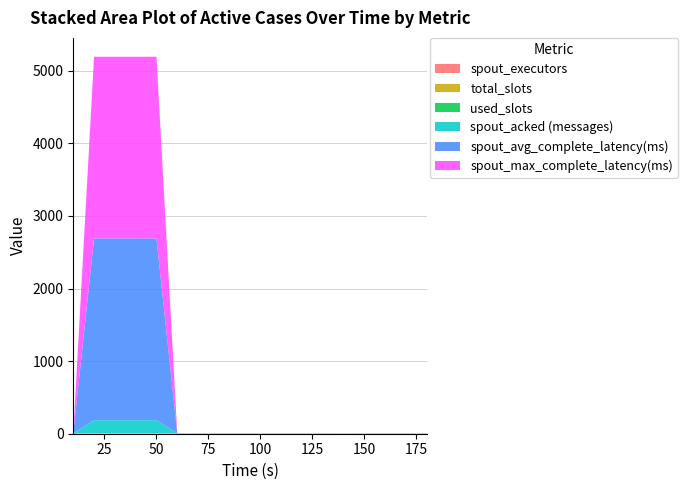

Reading left to right, list all the values displayed in this chart.

spout_executors: 10=1.0	20=1.0	30=1.0	40=1.0	50=1.0	60=1.0	70=1.0	80=1.0	90=1.0	100=1.0	110=1.0	120=1.0	130=1.0	140=0.0	150=1.0	160=1.0	170=1.0	180=1.0
total_slots: 10=4.0	20=4.0	30=4.0	40=4.0	50=4.0	60=4.0	70=4.0	80=4.0	90=4.0	100=4.0	110=4.0	120=4.0	130=4.0	140=4.0	150=4.0	160=4.0	170=4.0	180=4.0
used_slots: 10=2.0	20=2.0	30=2.0	40=2.0	50=2.0	60=2.0	70=2.0	80=2.0	90=2.0	100=2.0	110=2.0	120=2.0	130=2.0	140=2.0	150=2.0	160=2.0	170=2.0	180=2.0
spout_acked (messages): 10=0.0	20=180.0	30=180.0	40=180.0	50=180.0	60=0.0	70=0.0	80=0.0	90=0.0	100=0.0	110=0.0	120=0.0	130=0.0	140=0.0	150=0.0	160=0.0	170=0.0	180=0.0
spout_avg_complete_latency(ms): 10=0.0	20=2502.6	30=2502.6	40=2502.6	50=2502.6	60=0.0	70=0.0	80=0.0	90=0.0	100=0.0	110=0.0	120=0.0	130=0.0	140=0.0	150=0.0	160=0.0	170=0.0	180=0.0
spout_max_complete_latency(ms): 10=0.0	20=2502.6	30=2502.6	40=2502.6	50=2502.6	60=0.0	70=0.0	80=0.0	90=0.0	100=0.0	110=0.0	120=0.0	130=0.0	140=0.0	150=0.0	160=0.0	170=0.0	180=0.0